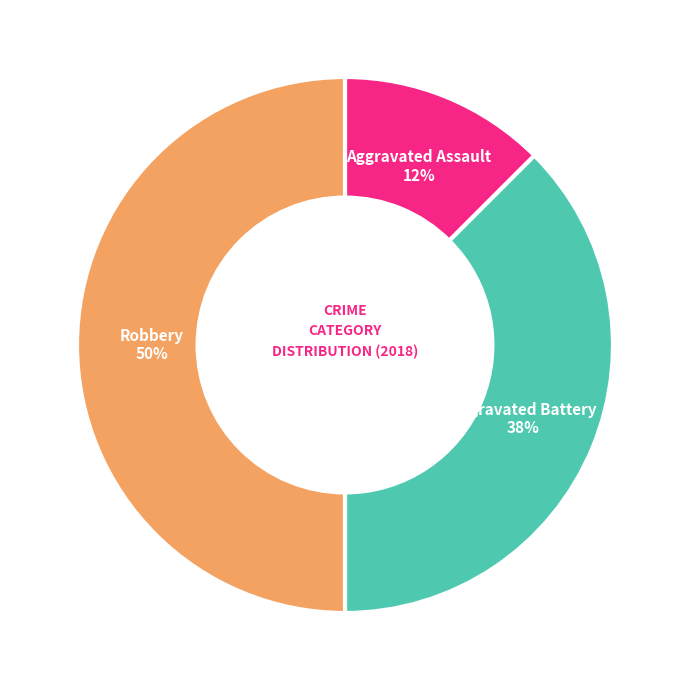

To the nearest percent, what is the average slice percentage?

33%